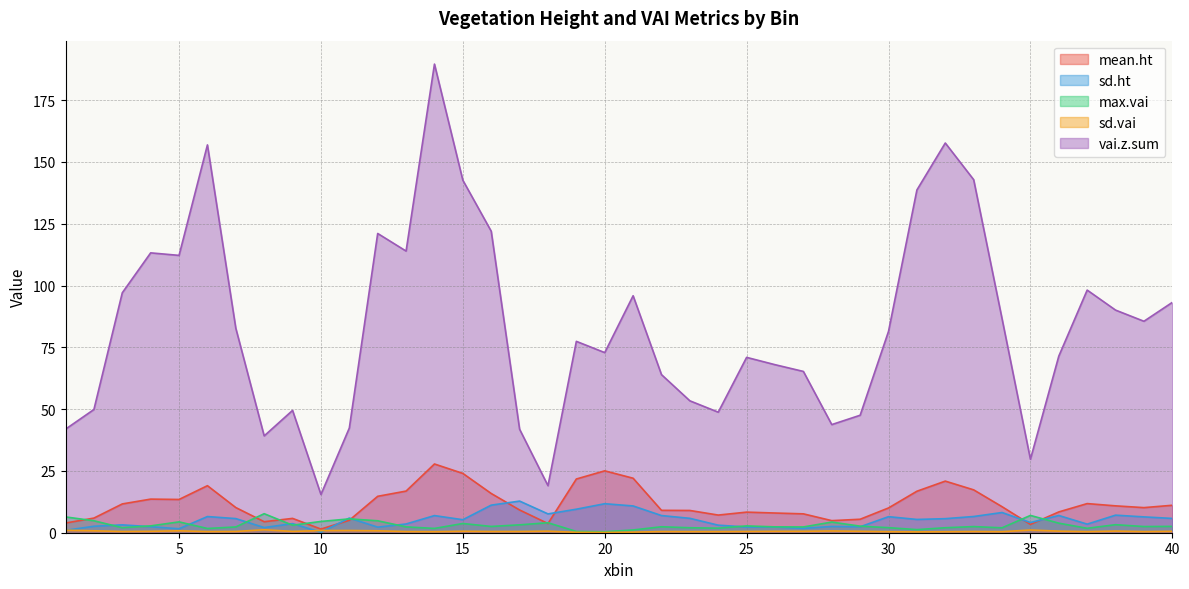

How many interior local valleys does the max.vai series have?

12